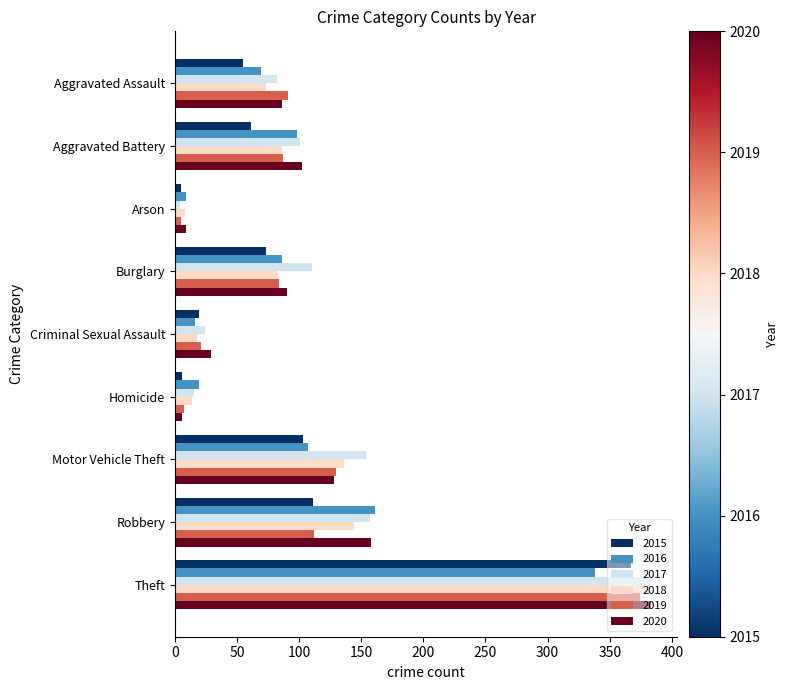

What is the highest value of the 2016 series?

338